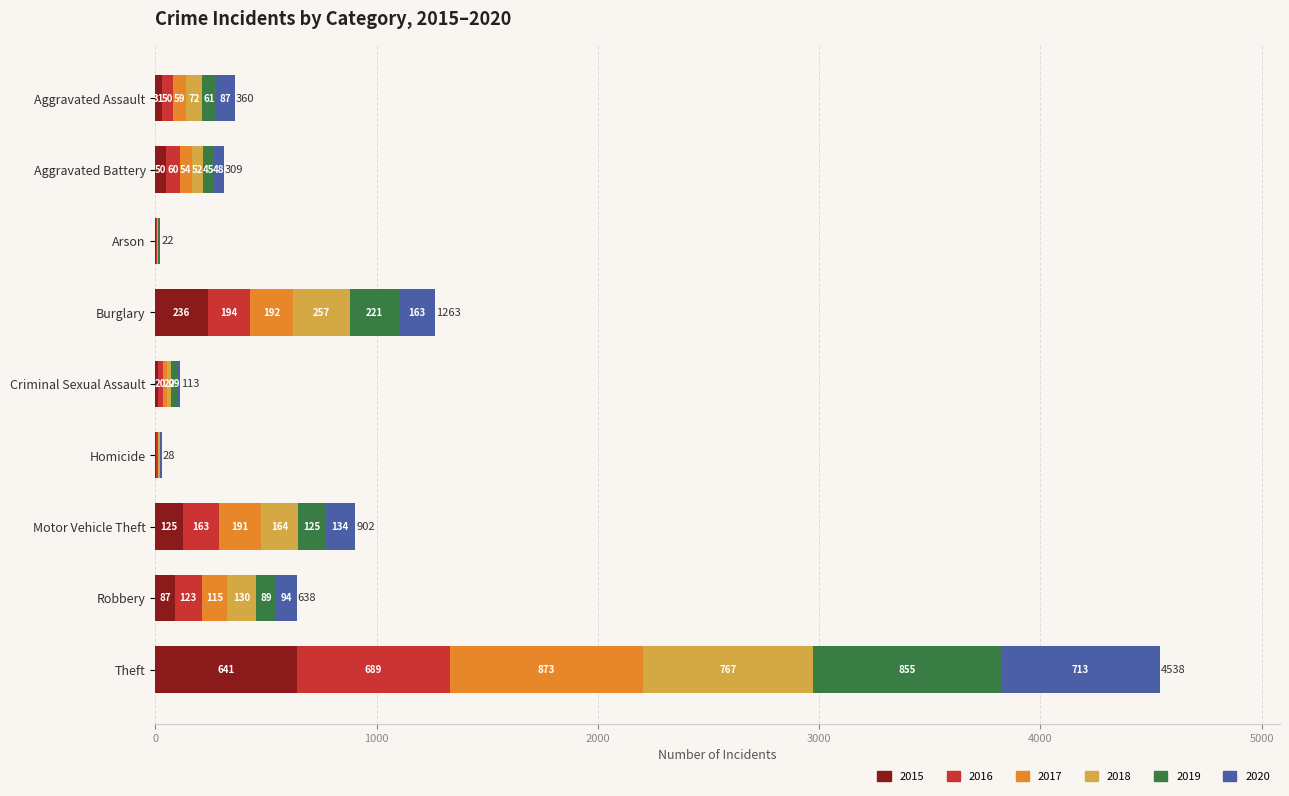

True or false: 2015 has a value of 4 at Homicide.

True